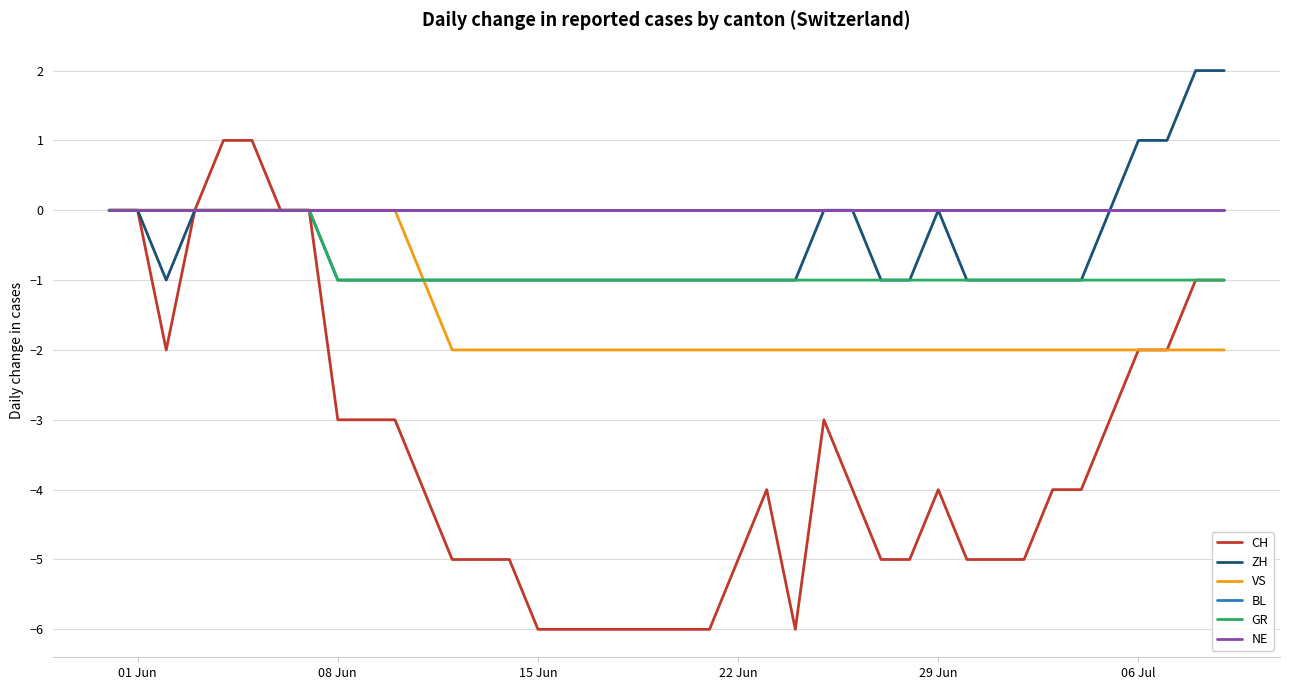

Is this an area chart (filled region under the line)?

No